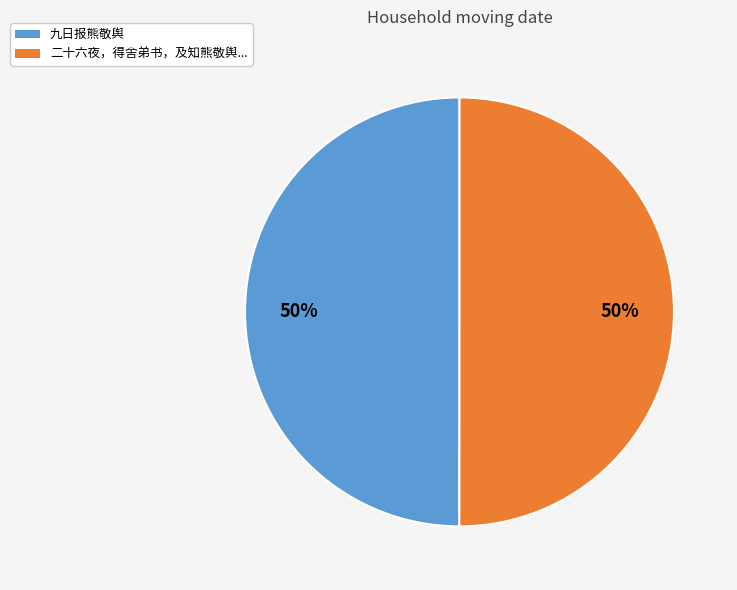

To the nearest percent, what is the average slice percentage?

50%